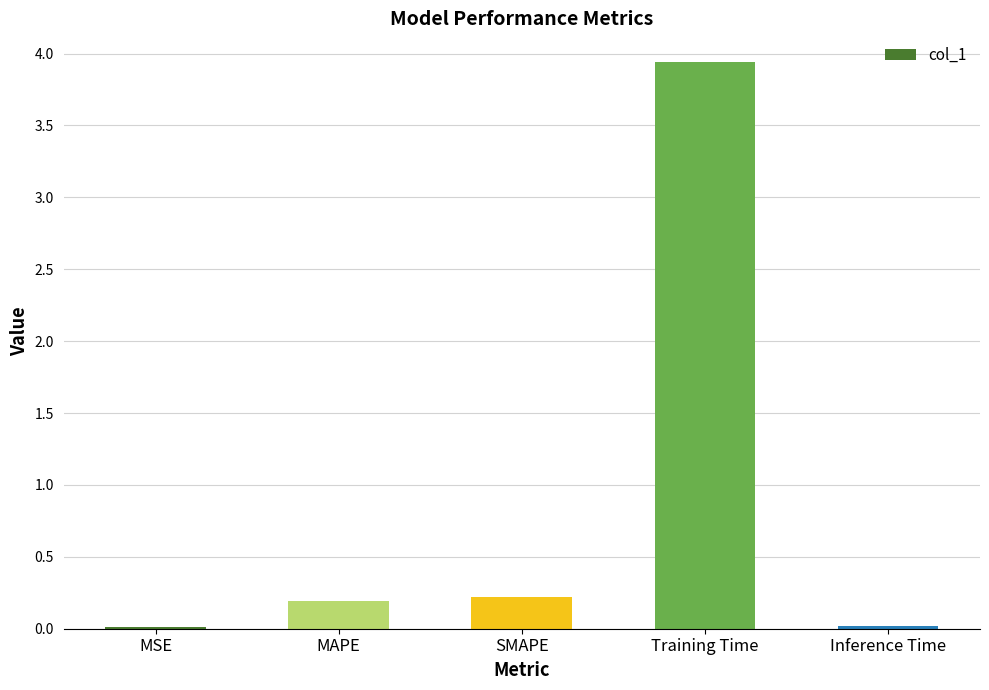

Is it true that the value at Inference Time is 0.0?

True